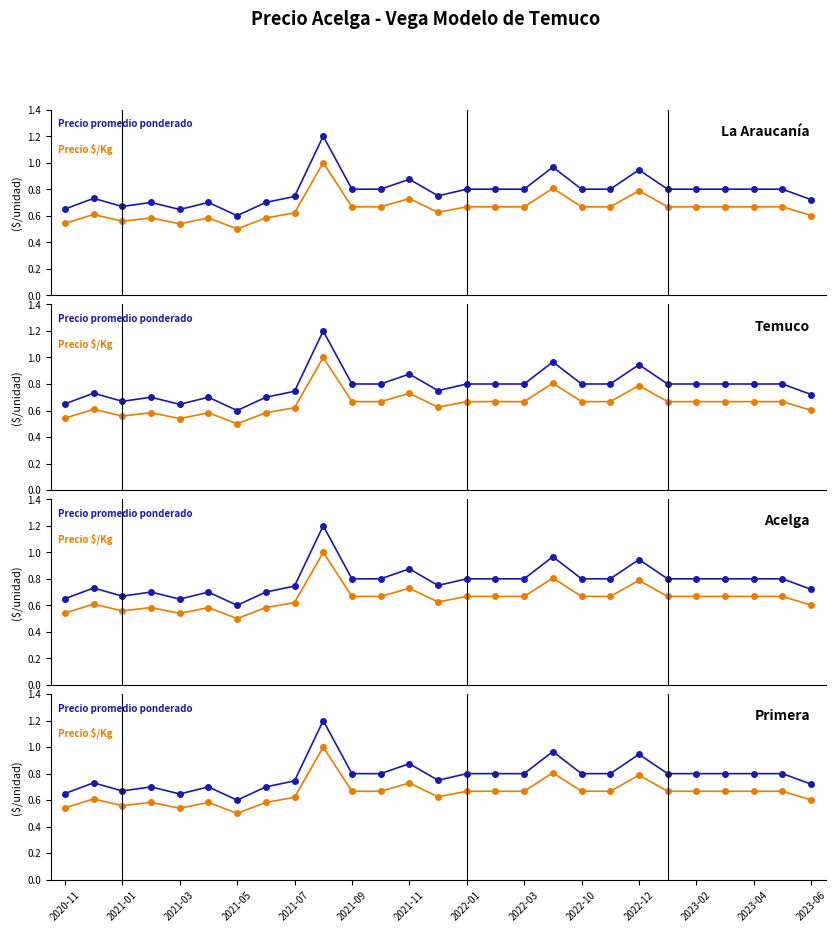

Is the value of Precio promedio ponderado at 23 greater than the value of Precio $/Kg at 15?

Yes